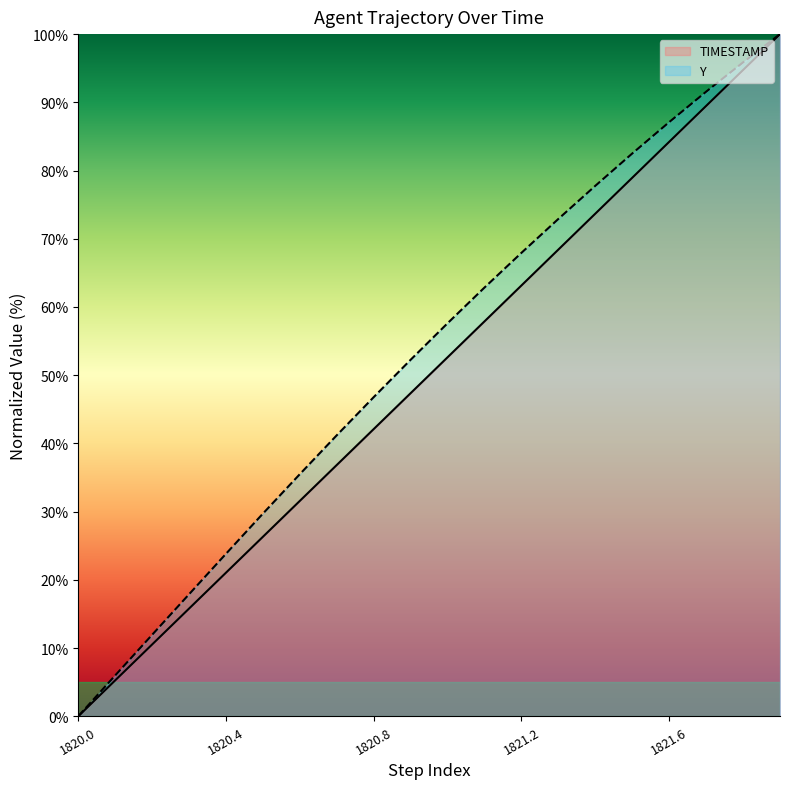

What is the sum of all TIMESTAMP values?

1000.0